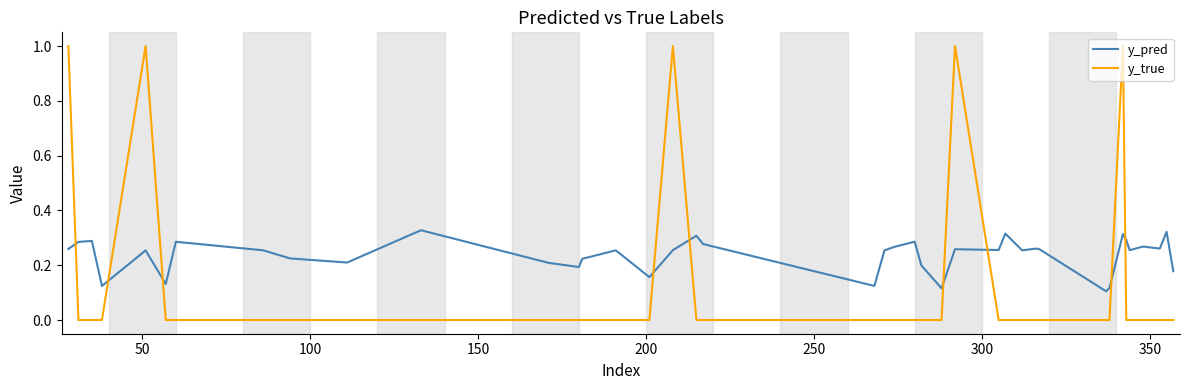

Which series has the widest spread of values?

y_true